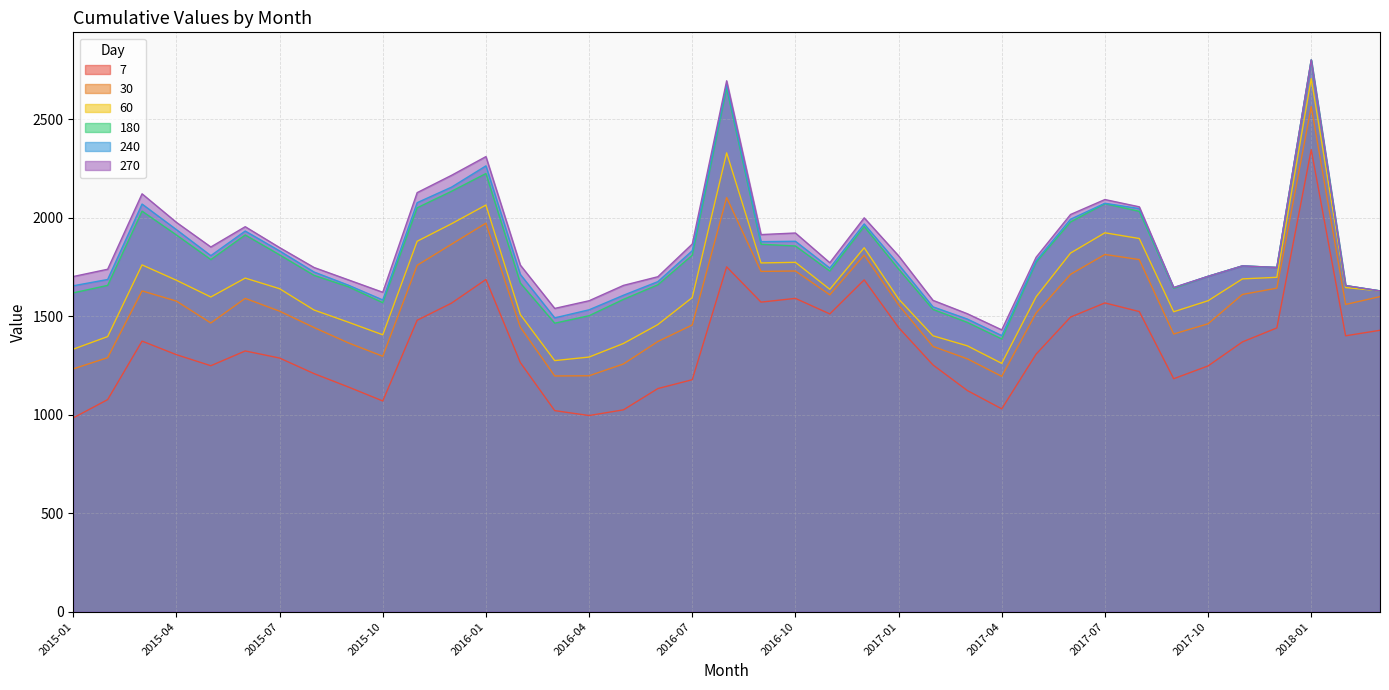

What is the difference between the 270 values at 2017-04 and 2017-03?

82